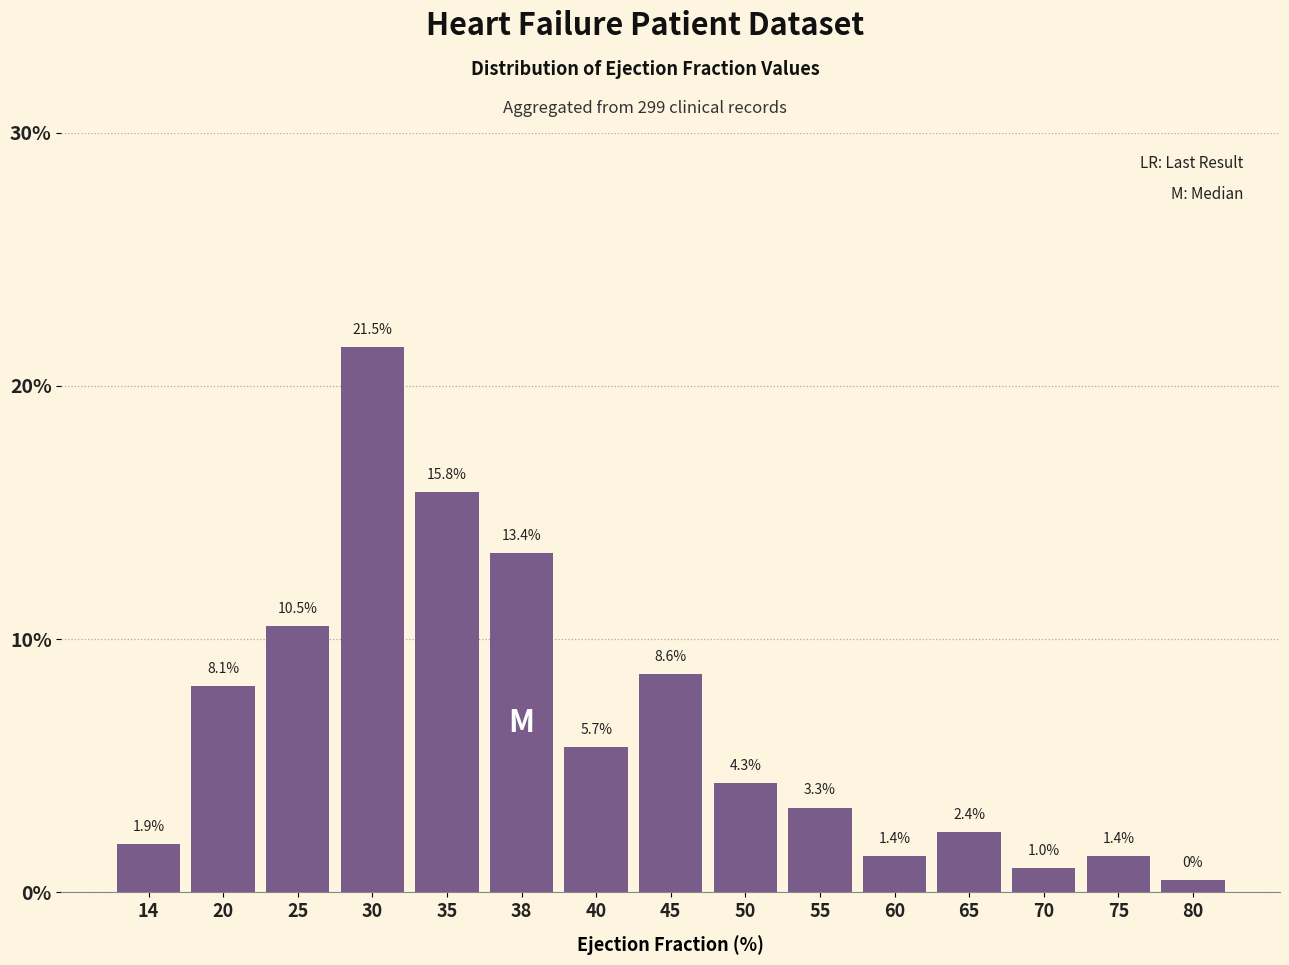

Are the bars horizontal?

No